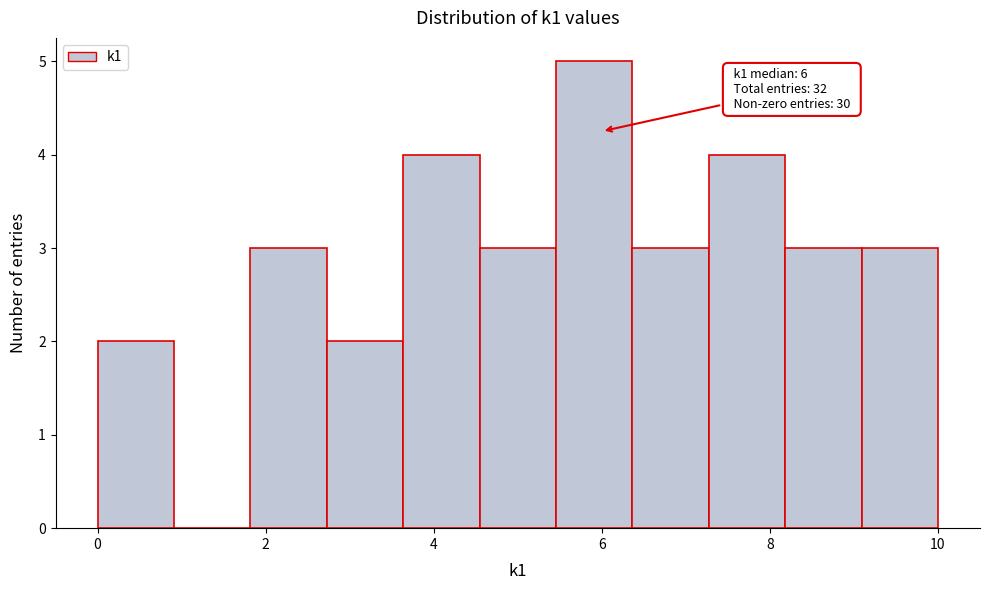

Over which range of the x-axis is the bar tallest?

5.4 to 6.4